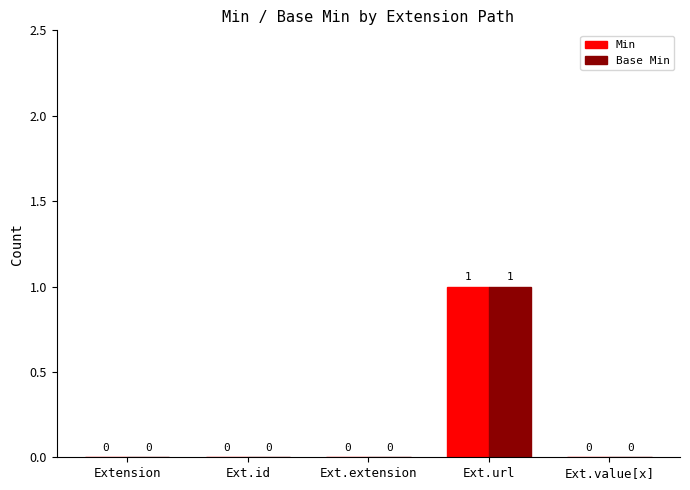

The value of Min at Ext.value[x] is 1. True or false?

False